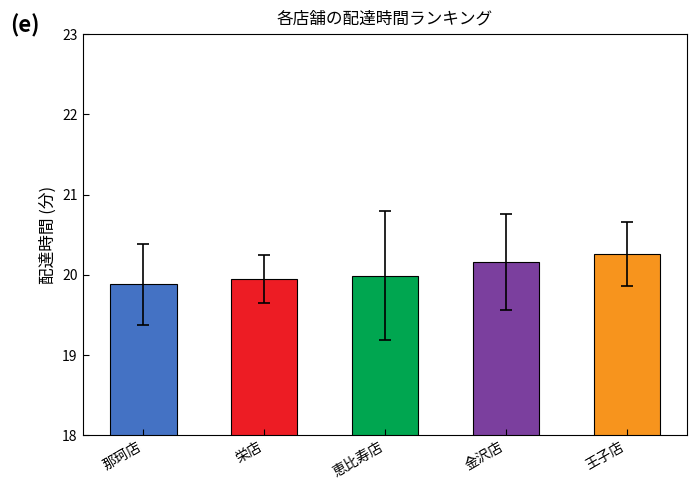

What value does the data have at 恵比寿店?

20.0